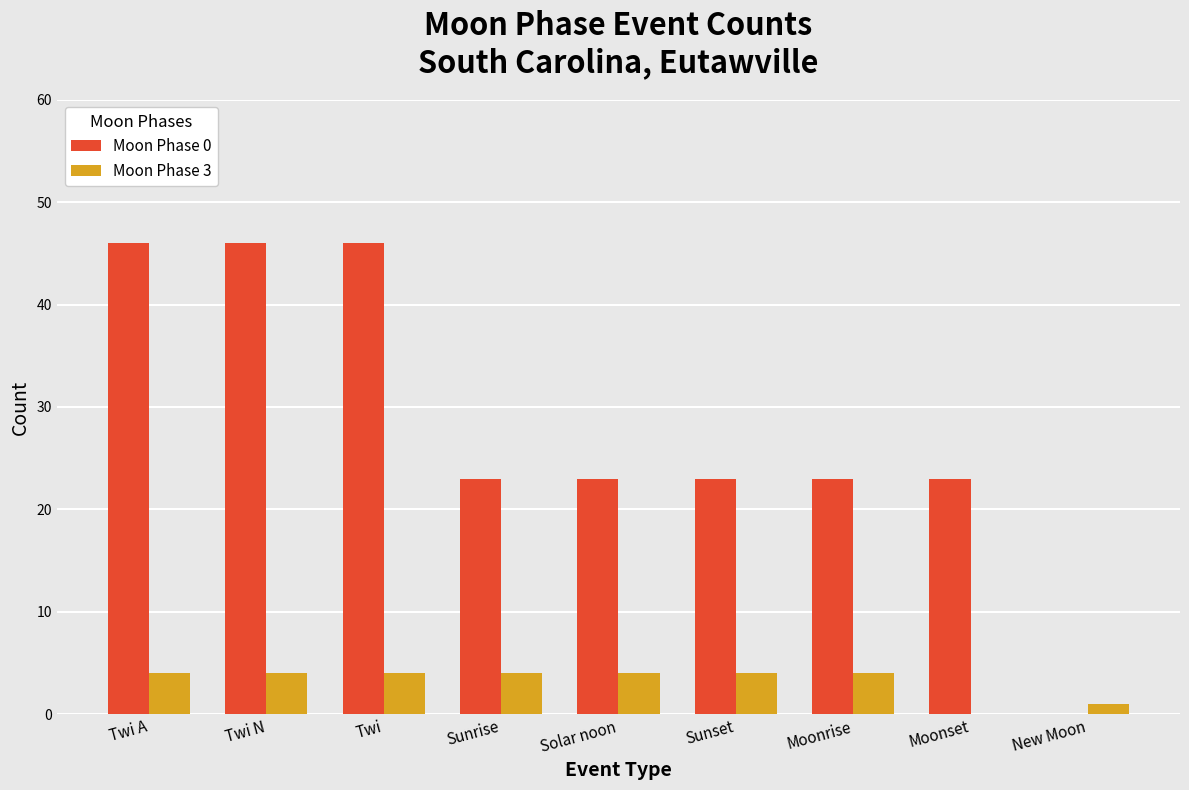

The value of Moon Phase 0 at Solar noon is 23. True or false?

True